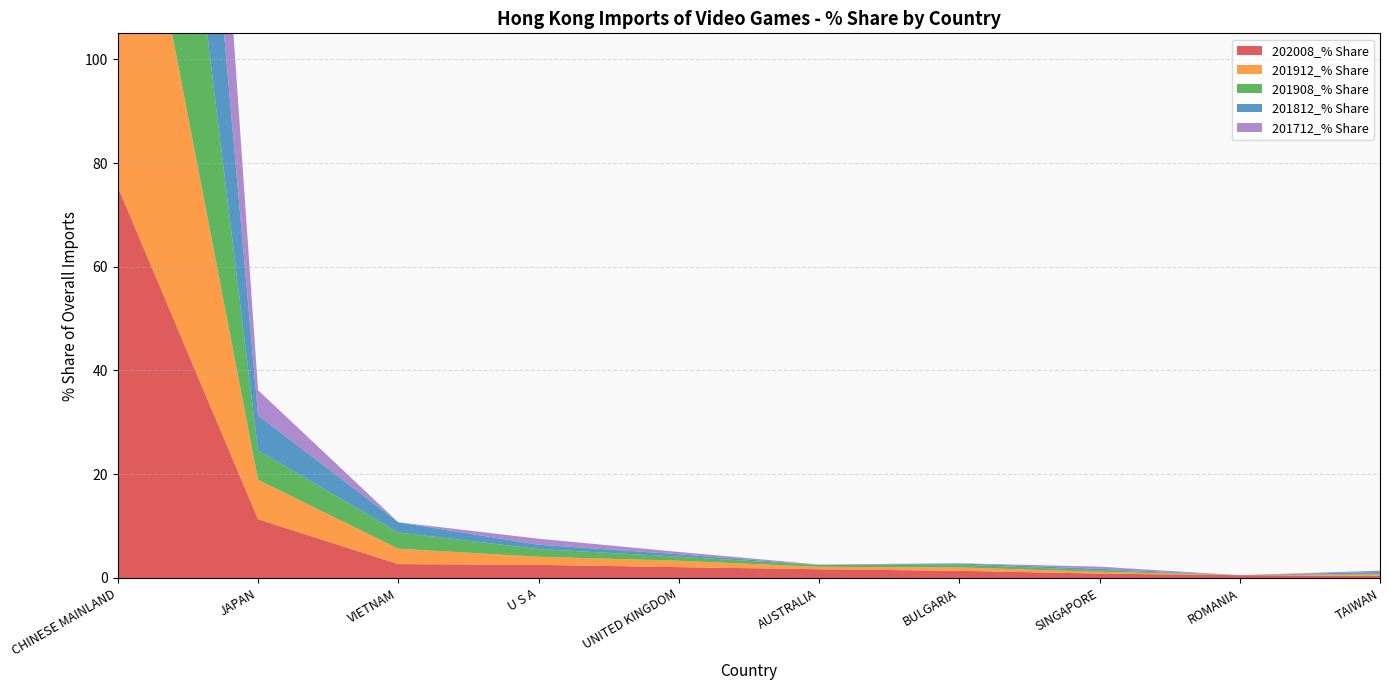

Reading left to right, extract all data points from this chart.

202008_% Share: CHINESE MAINLAND=75.4	JAPAN=11.3	VIETNAM=2.7	U S A=2.5	UNITED KINGDOM=2.1	AUSTRALIA=1.7	BULGARIA=1.4	SINGAPORE=0.8	ROMANIA=0.5	TAIWAN=0.4
201912_% Share: CHINESE MAINLAND=83.9	JAPAN=7.6	VIETNAM=3.0	U S A=1.6	UNITED KINGDOM=1.2	AUSTRALIA=0.5	BULGARIA=0.7	SINGAPORE=0.3	ROMANIA=0.0	TAIWAN=0.3
201908_% Share: CHINESE MAINLAND=86.8	JAPAN=5.6	VIETNAM=3.1	U S A=1.5	UNITED KINGDOM=0.8	AUSTRALIA=0.3	BULGARIA=0.6	SINGAPORE=0.3	ROMANIA=0.0	TAIWAN=0.2
201812_% Share: CHINESE MAINLAND=88.8	JAPAN=6.8	VIETNAM=1.9	U S A=0.8	UNITED KINGDOM=0.5	AUSTRALIA=0.0	BULGARIA=0.2	SINGAPORE=0.3	ROMANIA=0.0	TAIWAN=0.3
201712_% Share: CHINESE MAINLAND=92.5	JAPAN=4.9	VIETNAM=0.0	U S A=1.2	UNITED KINGDOM=0.4	AUSTRALIA=0.1	BULGARIA=0.0	SINGAPORE=0.4	ROMANIA=0.0	TAIWAN=0.2